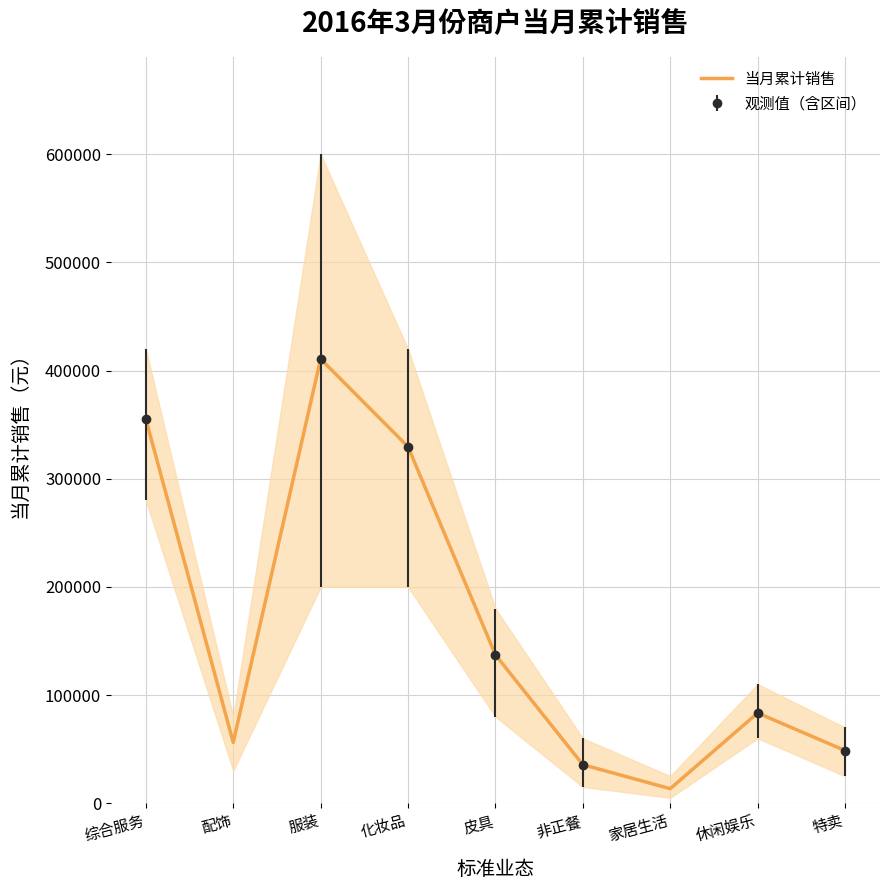

What is the change in value from 化妆品 to 特卖?

-280924.9